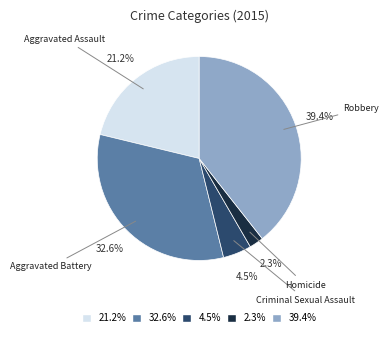

Is there a majority slice in this chart?

No